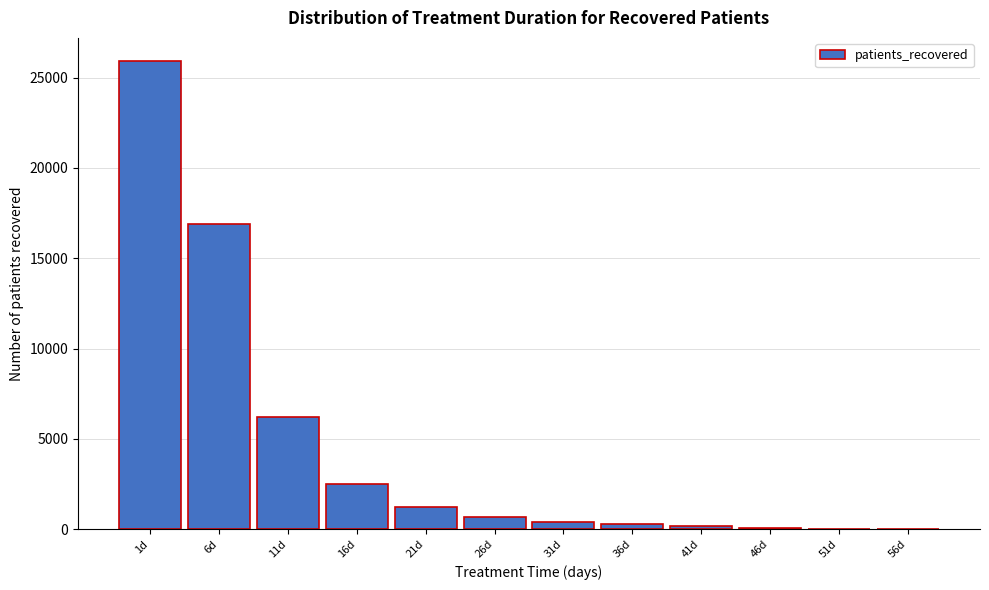

The value at 1d is 25902. True or false?

True